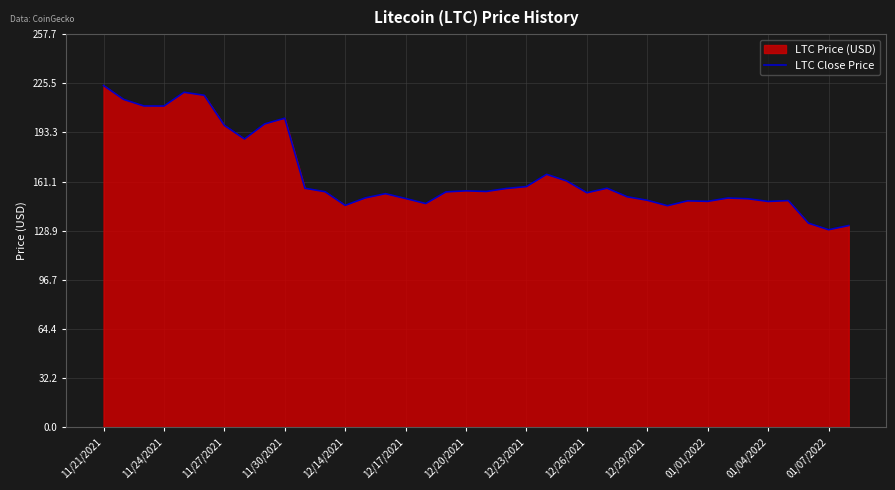

Which has a higher value, 12/14/2021 or 12/17/2021?

12/17/2021